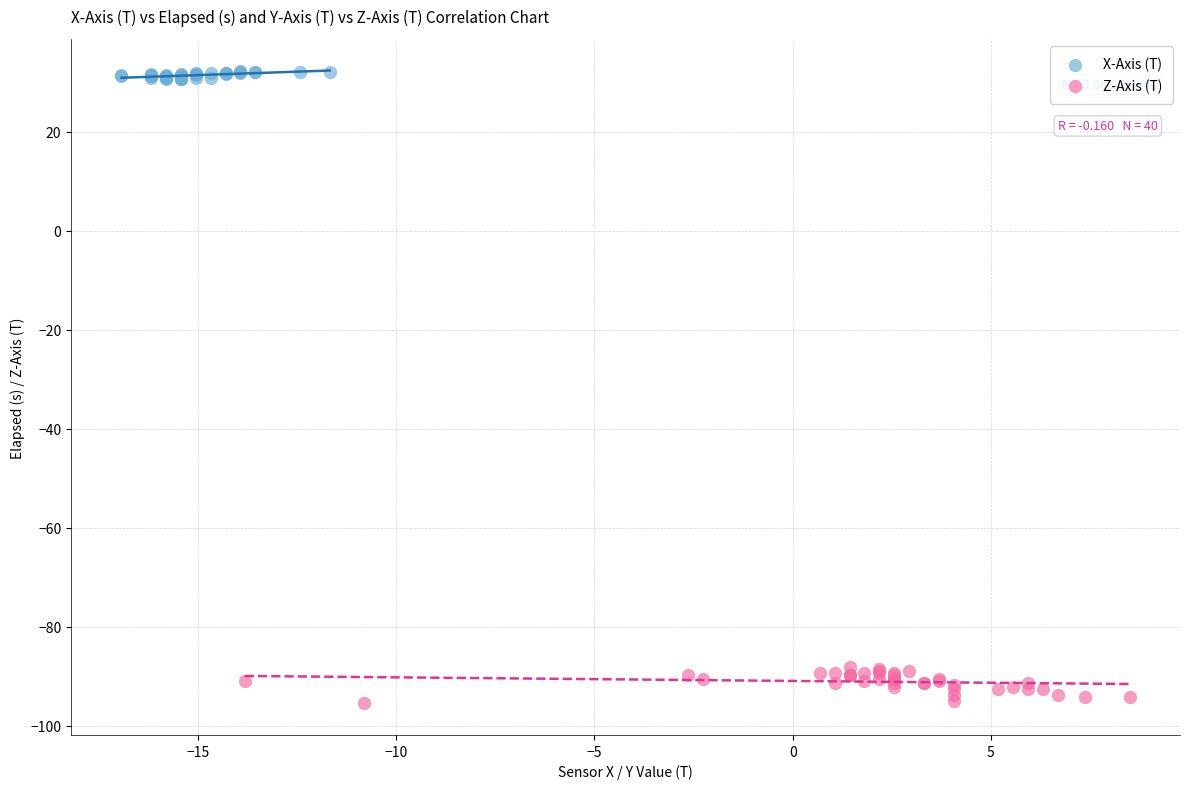

Which series has the largest Y range (max minus min)?

Z-Axis (T)